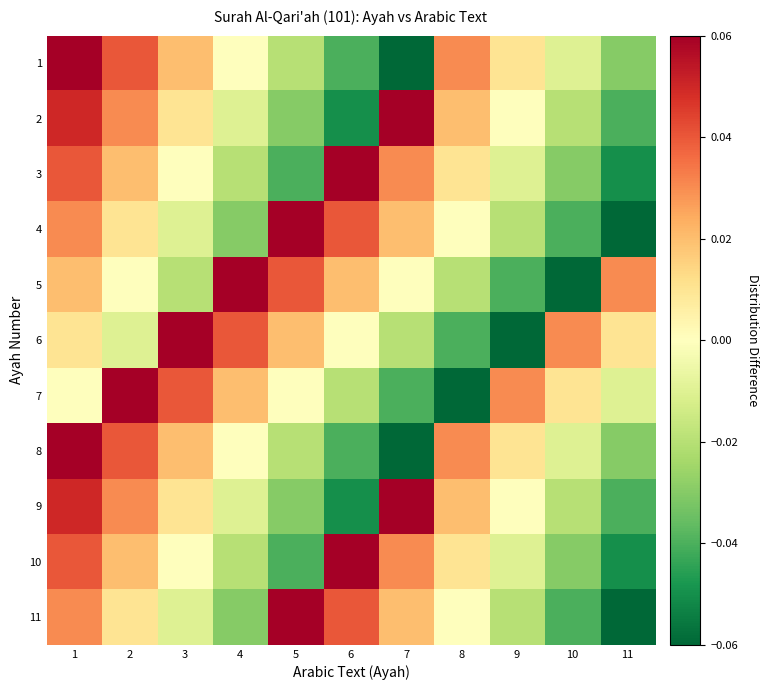

List the series in order of their peak value, lowest first.

1, 2, 3, 4, 5, 6, 7, 8, 9, 10, 11